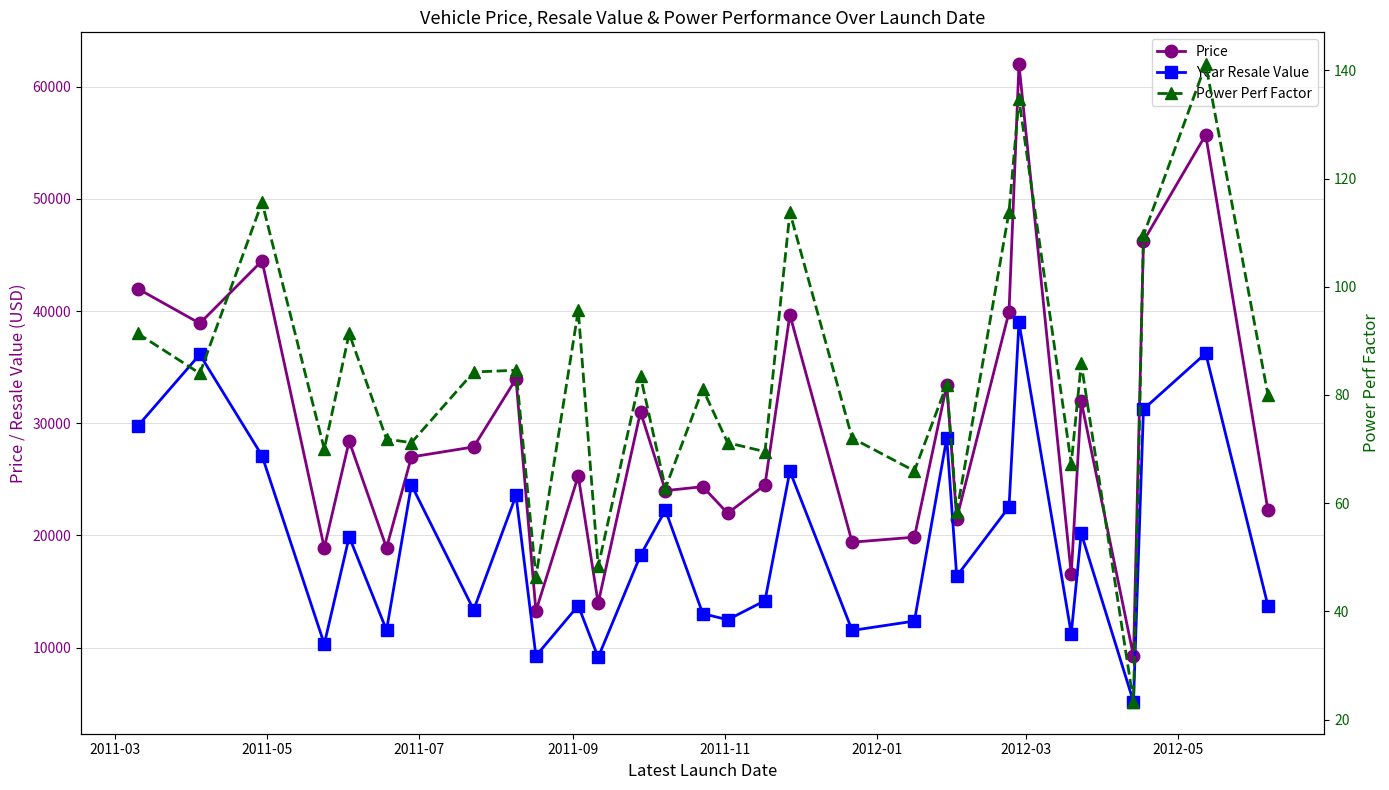

Count the number of categories in the chart.

30